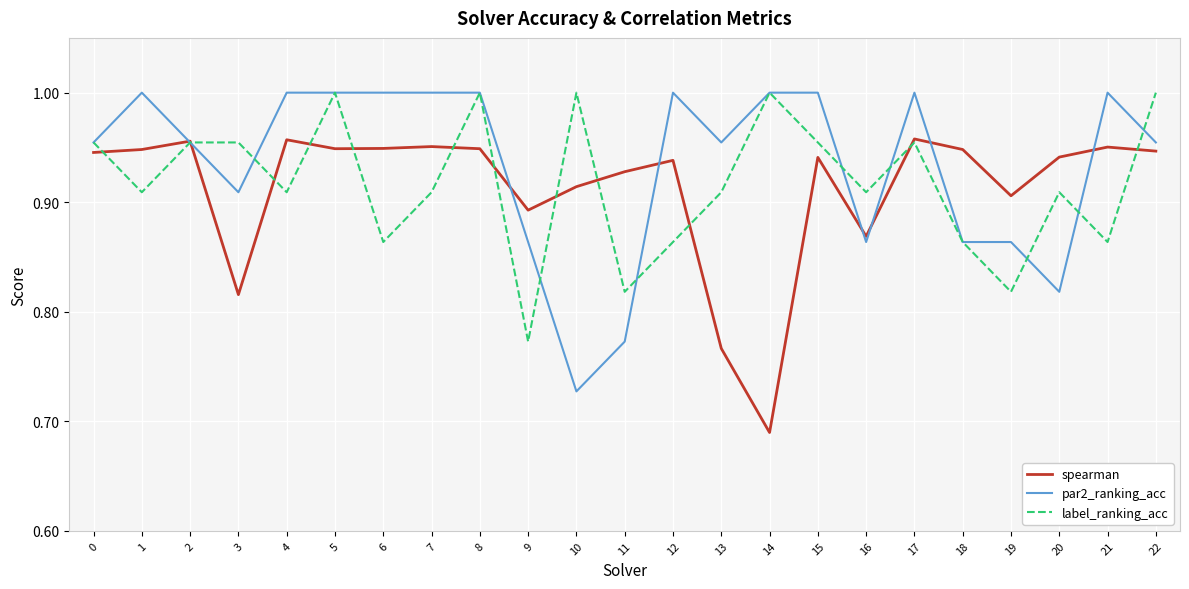

Is it true that spearman equals 0.3 at 13?

False